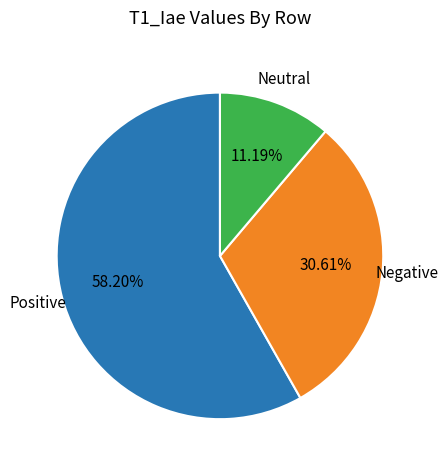

To the nearest percent, what is the average slice percentage?

33%